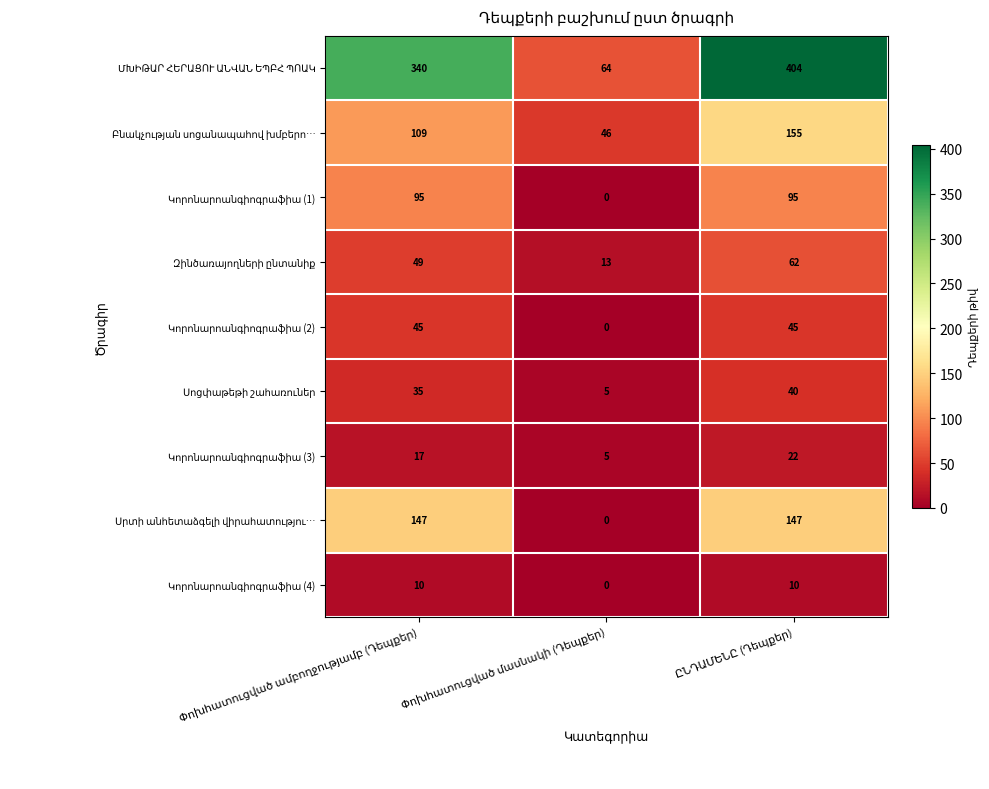

What is the maximum value shown in the chart?

404